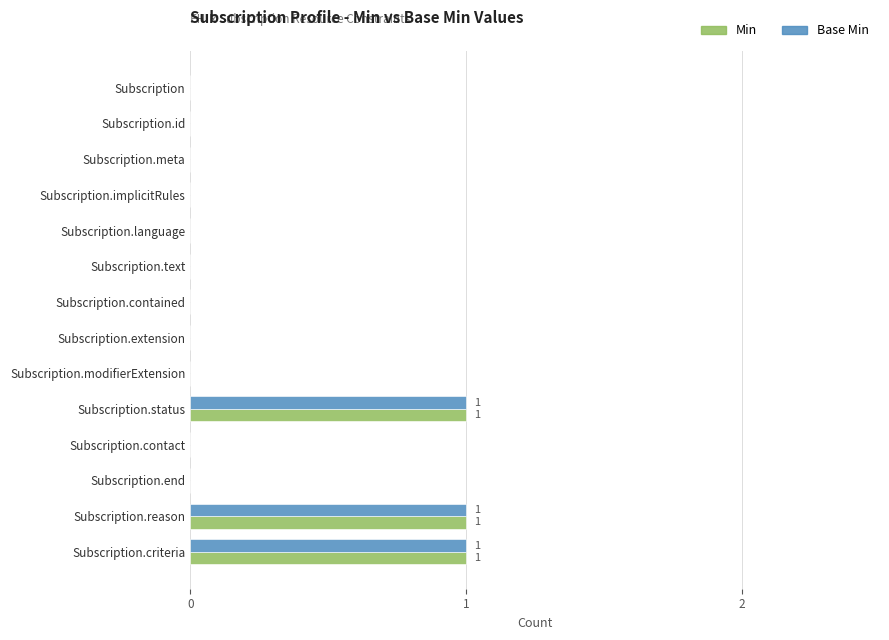

What is the sum of all Min values?

3